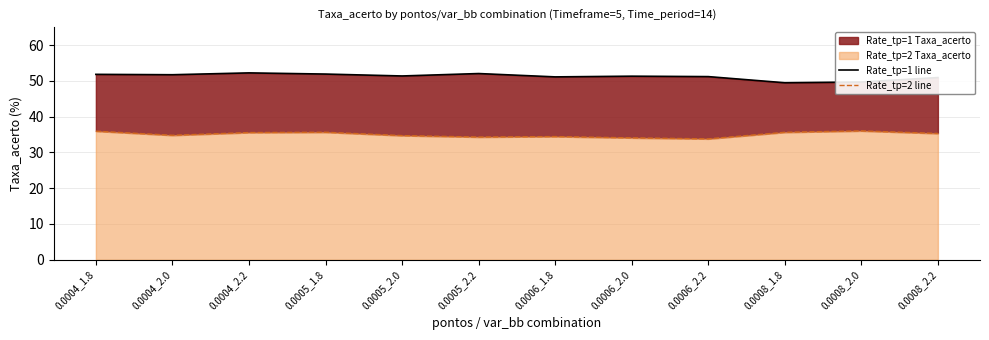

At which label is Rate_tp=2 line closest to 34?

0.0006_2.0